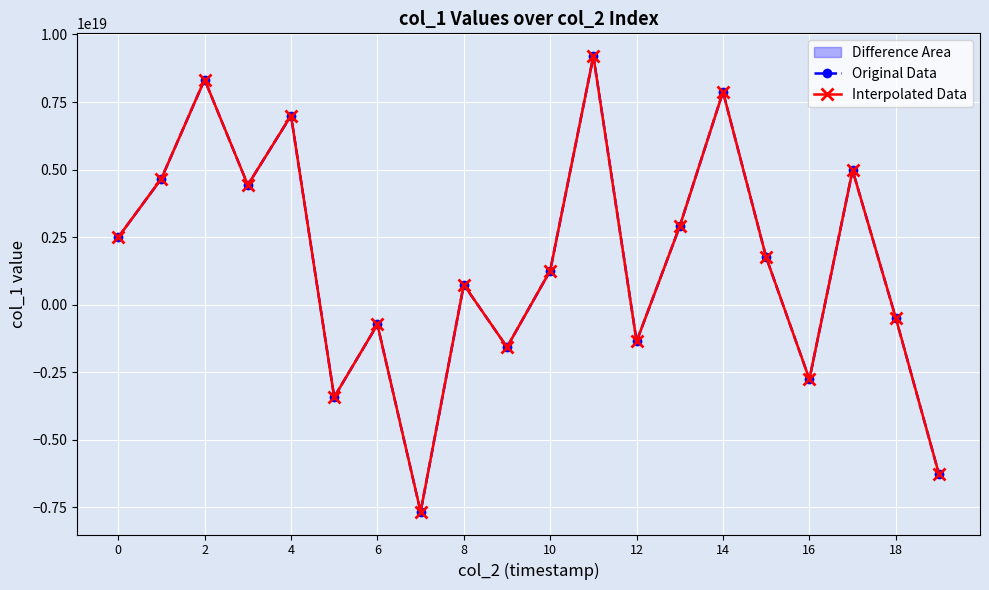

What is the difference between the maximum and minimum values in the Interpolated Data series?

16857881449058529280